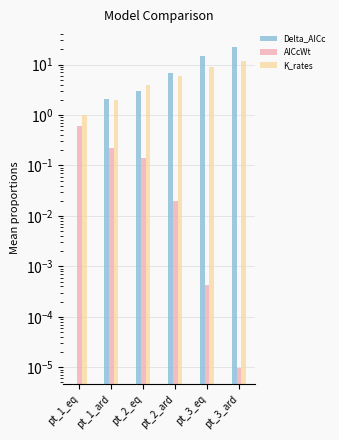

What is the label of the 2nd bar from the right?

pt_3_eq